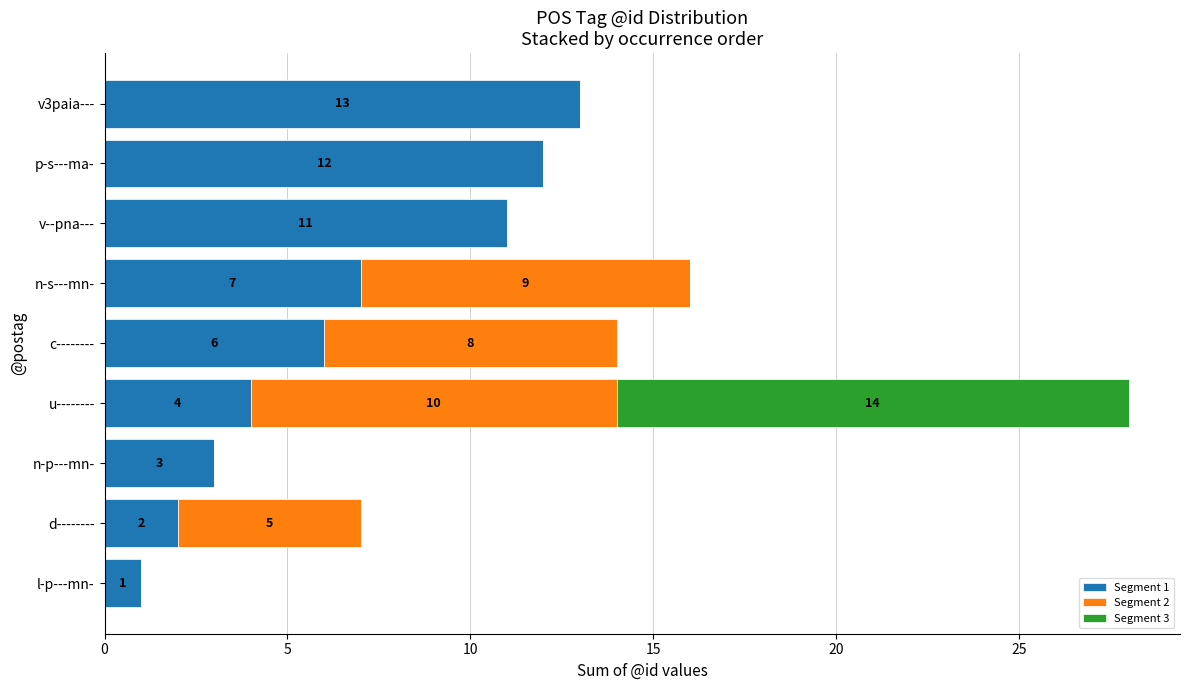

True or false: Segment 1 has a value of 18 at v3paia---.

False